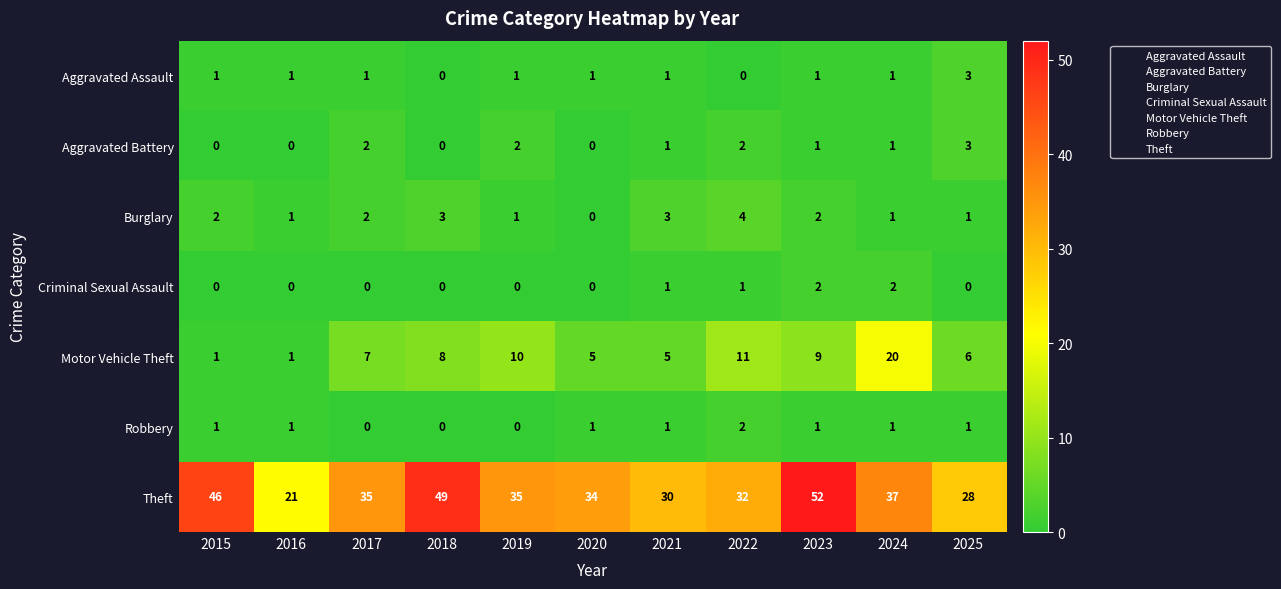

Which series has the largest total across all categories?

Theft